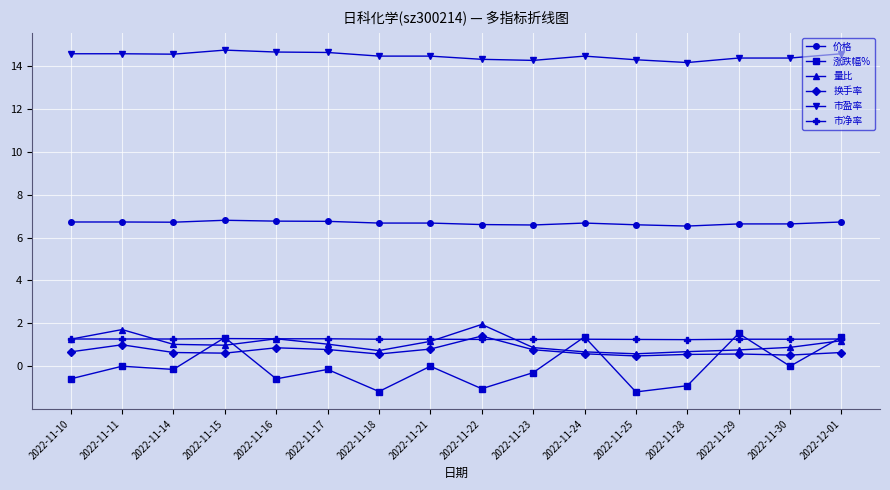

What is the label of the 1st point from the right?

2022-12-01